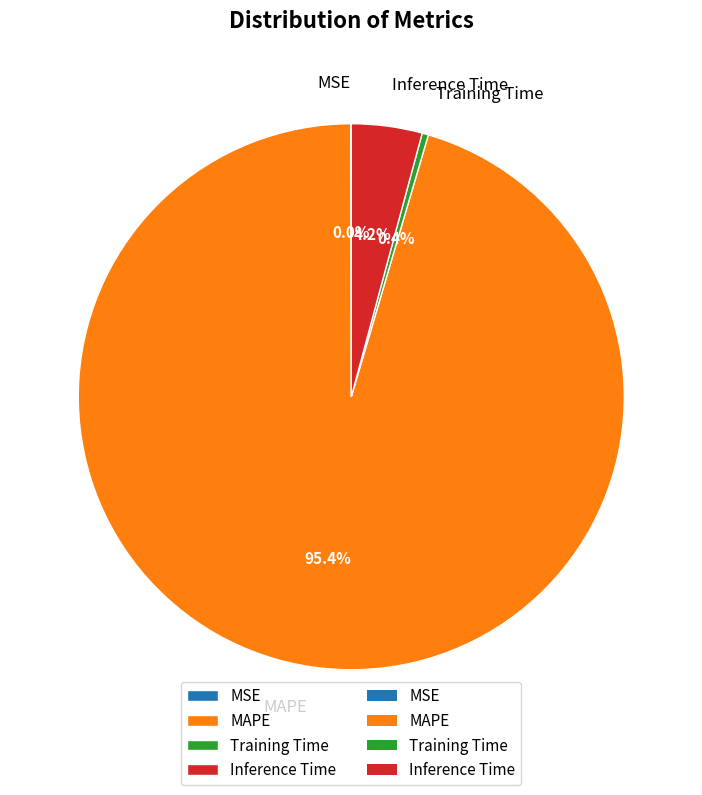

Which slice is the largest?

MAPE